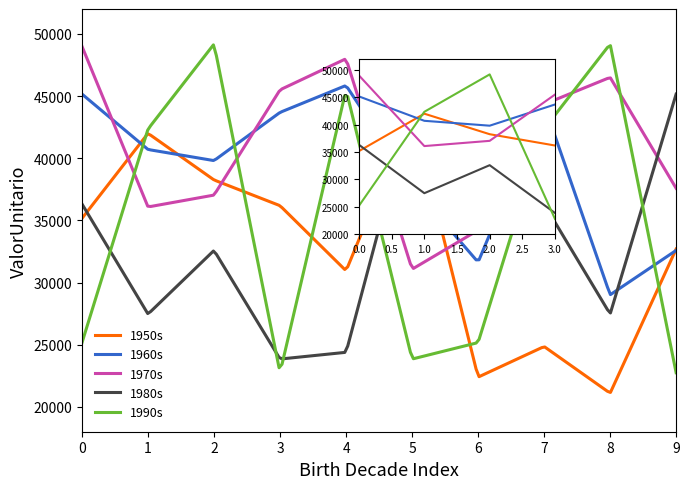

What is the value of the 1960s point at the 7th from the left?

31637.8